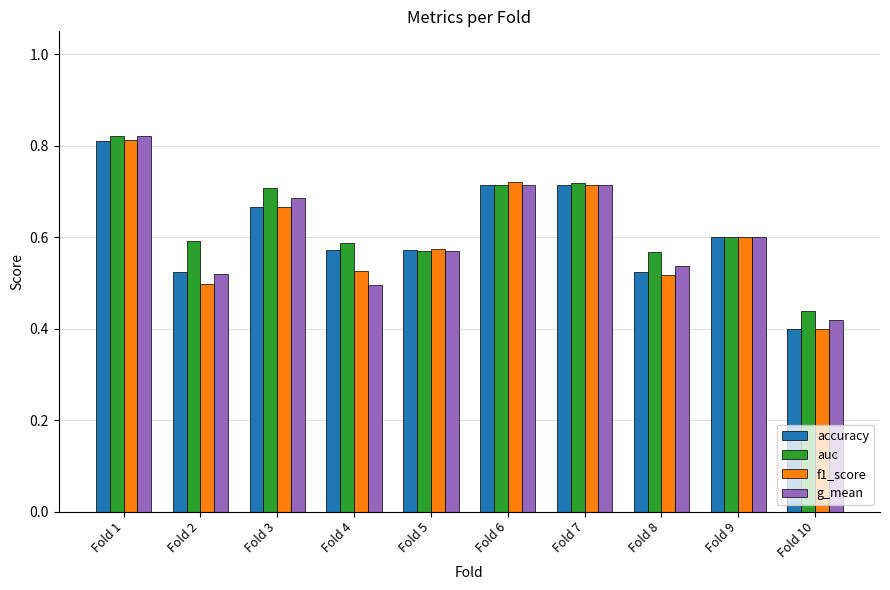

Which category has the lowest value across all series?

Fold 10